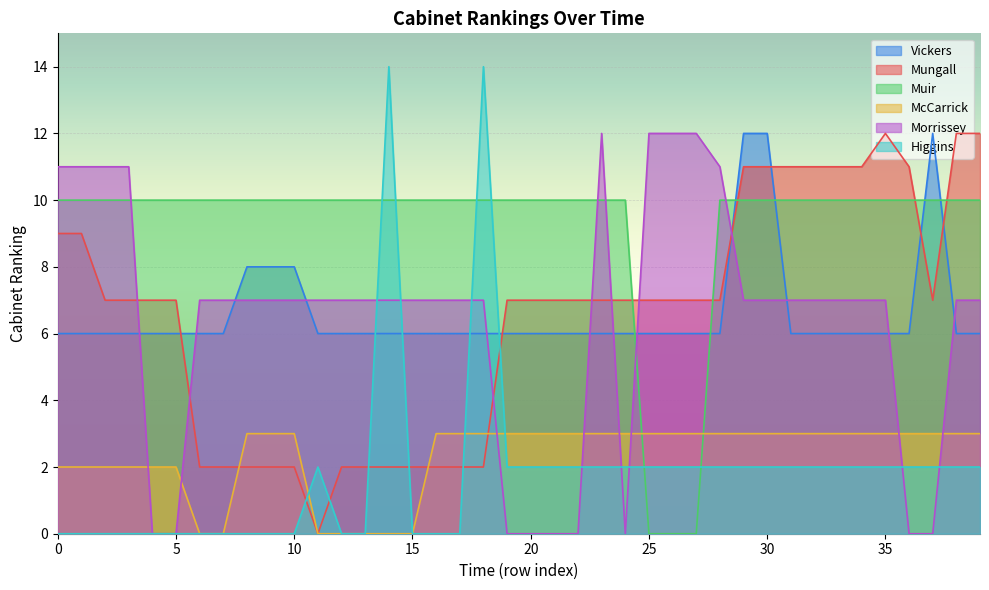

Count the number of data series in this chart.

6